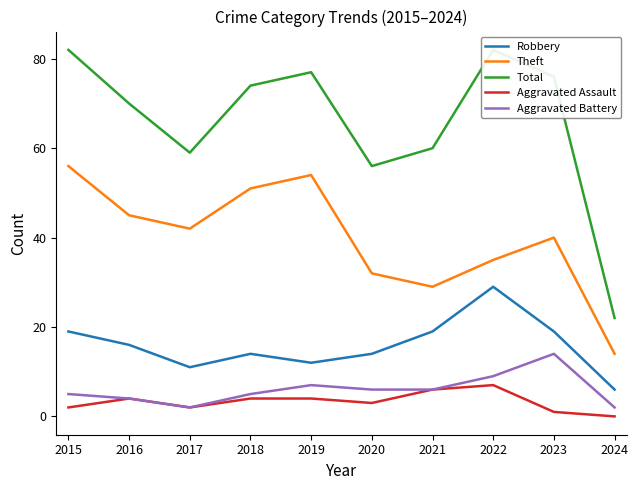

Reading left to right, extract all data points from this chart.

Robbery: 2015=19	2016=16	2017=11	2018=14	2019=12	2020=14	2021=19	2022=29	2023=19	2024=6
Theft: 2015=56	2016=45	2017=42	2018=51	2019=54	2020=32	2021=29	2022=35	2023=40	2024=14
Total: 2015=82	2016=70	2017=59	2018=74	2019=77	2020=56	2021=60	2022=82	2023=76	2024=22
Aggravated Assault: 2015=2	2016=4	2017=2	2018=4	2019=4	2020=3	2021=6	2022=7	2023=1	2024=0
Aggravated Battery: 2015=5	2016=4	2017=2	2018=5	2019=7	2020=6	2021=6	2022=9	2023=14	2024=2